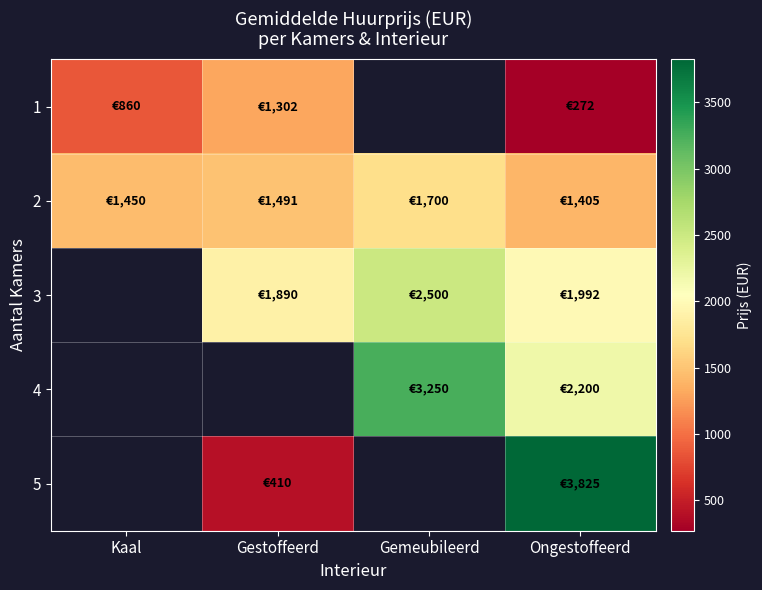

At which category is the sum across all series the highest?

Ongestoffeerd